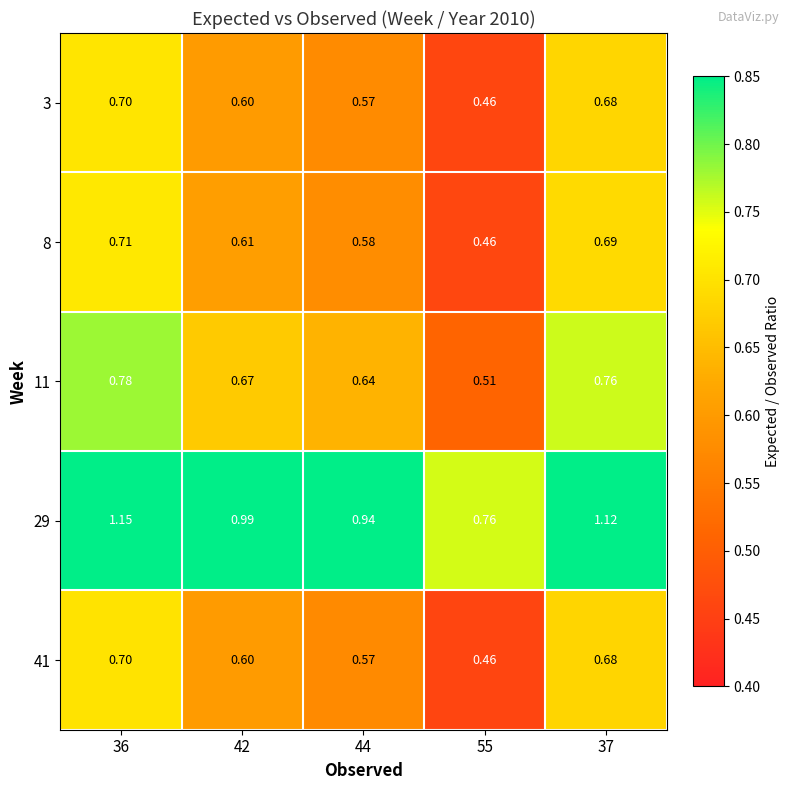

Count the number of categories in the chart.

5